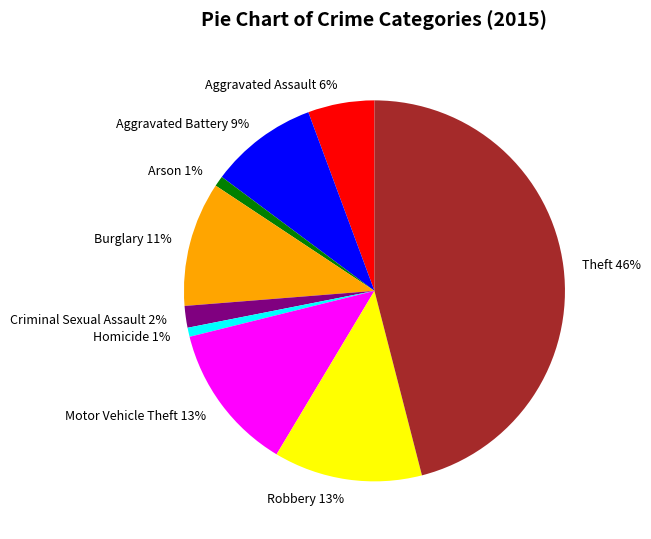

Which has a higher value, Robbery 13% or Homicide 1%?

Robbery 13%